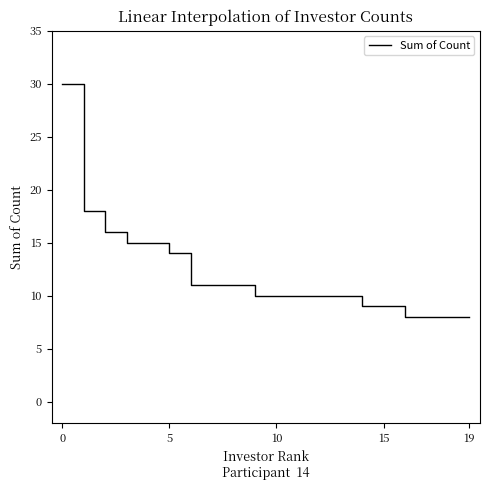

What is the greatest value displayed?

30